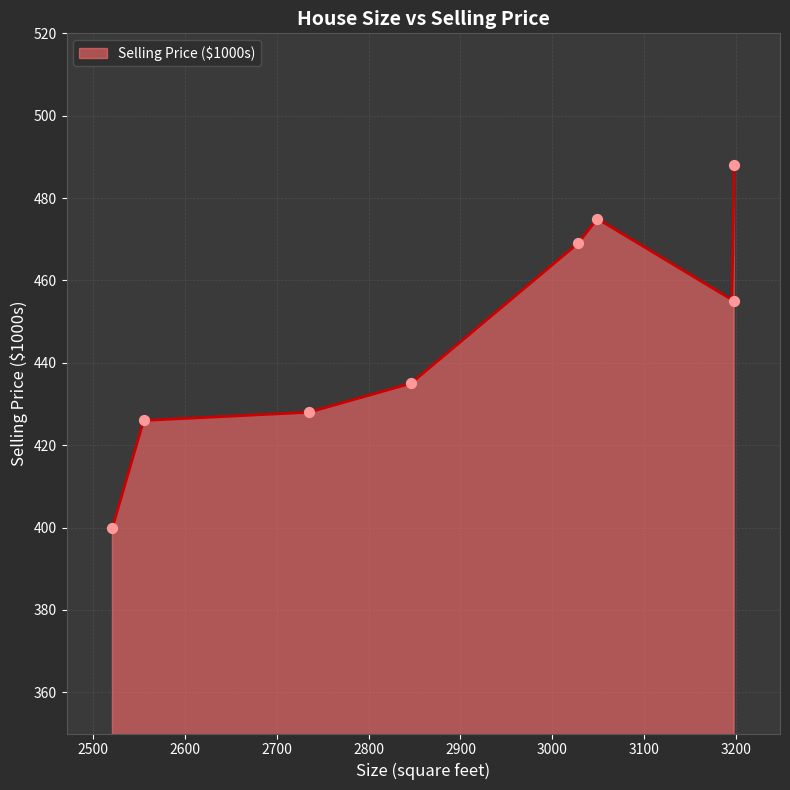

Approximately how many times larger is the value at 3198 compared to 2846?

1.1